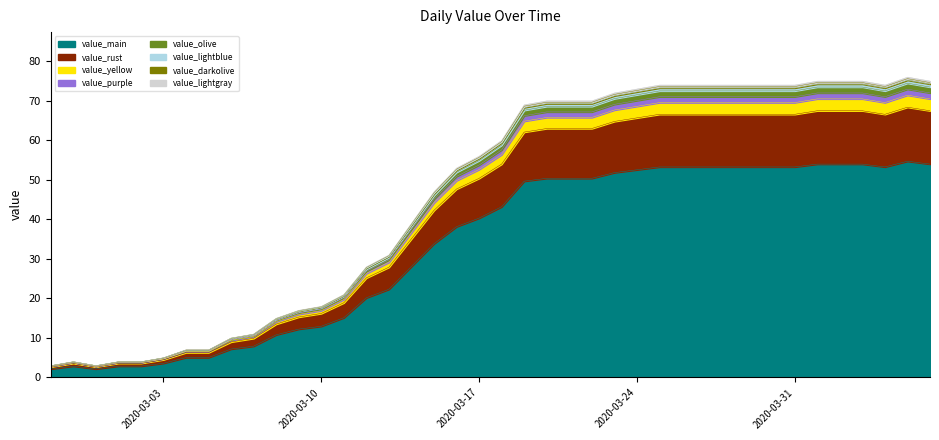

What is the sum of the values at 2020-03-20 and 2020-03-15?

84.2